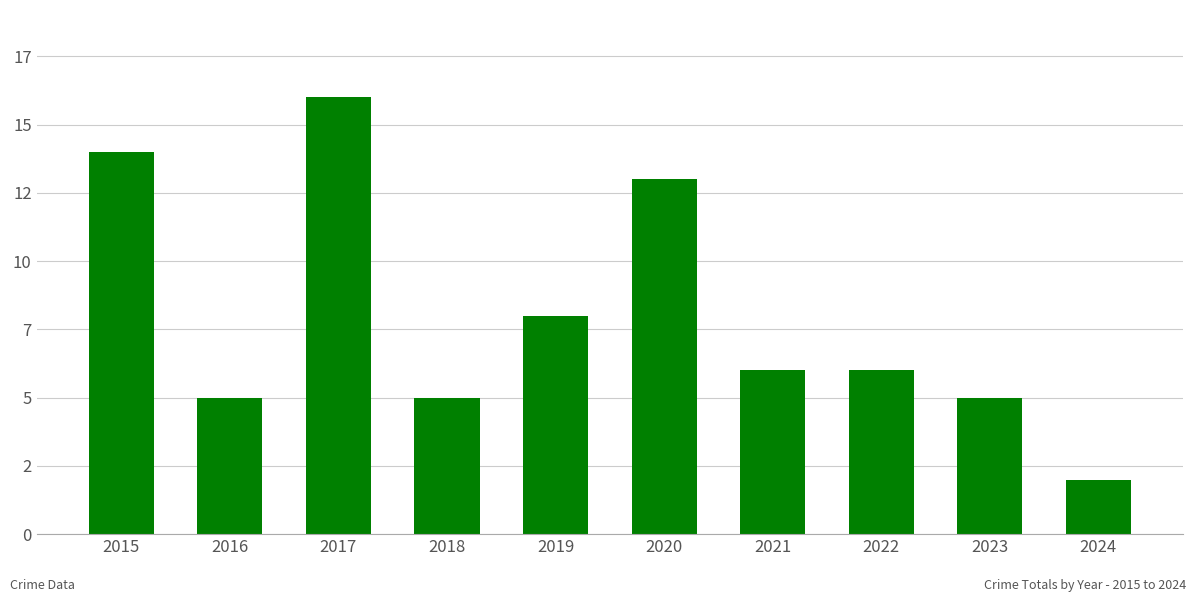

What is the difference between the values at 2017 and 2016?

11